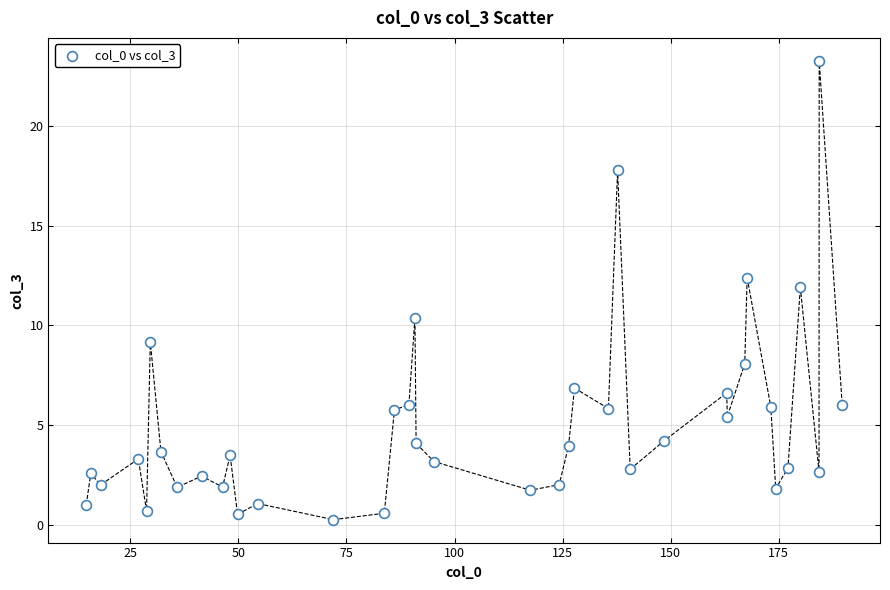

What Y value in the scatter plot is closest to 11?

10.4